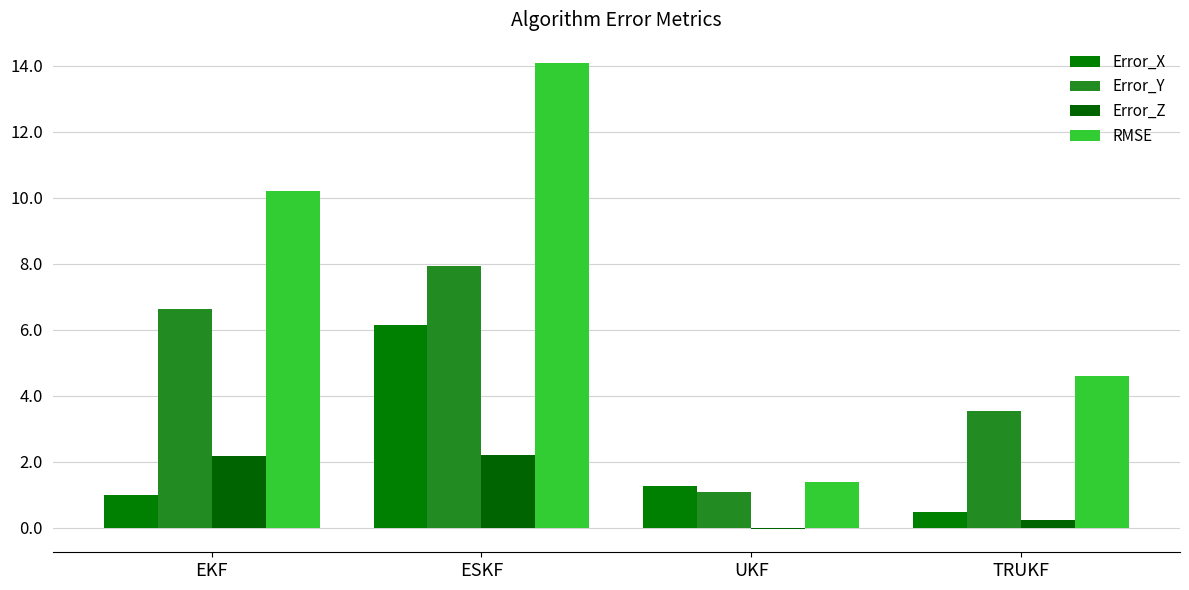

What is the maximum value shown in the chart?

14.1